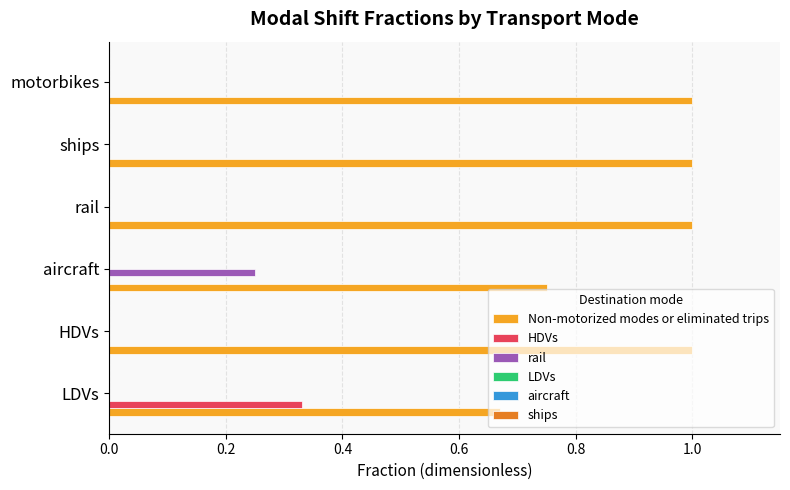

The HDVs series shows 0.0 at motorbikes. True or false?

True